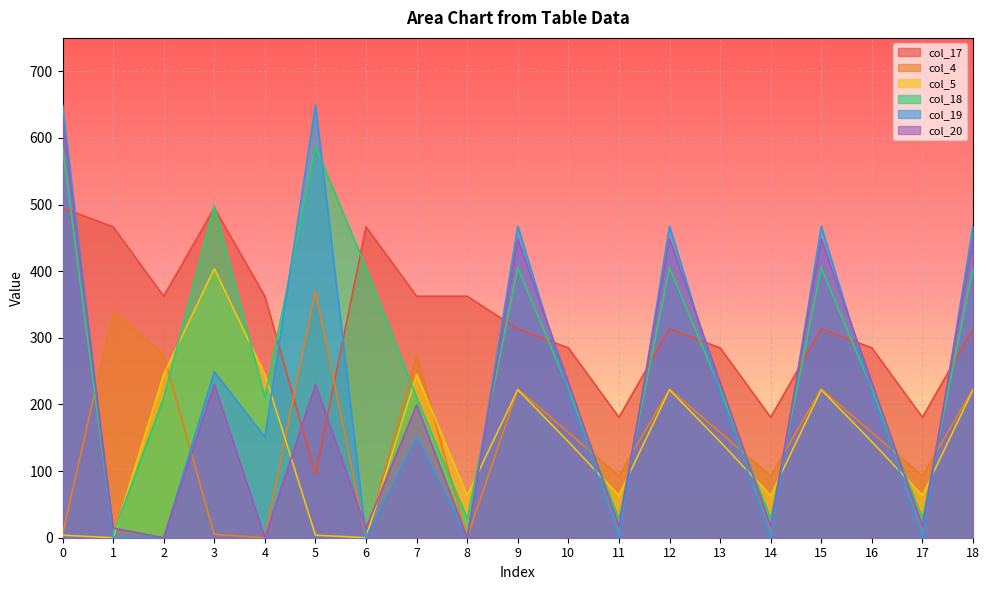

At how many categories does at least one series exceed 38?

19